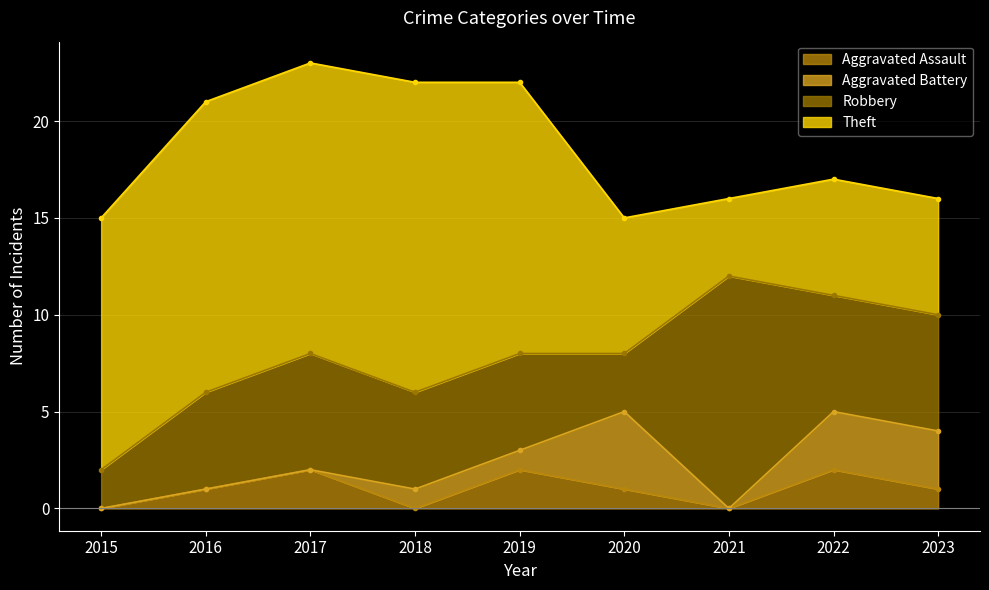

Reading left to right, extract all data points from this chart.

Aggravated Assault: 2015=0	2016=1	2017=2	2018=0	2019=2	2020=1	2021=0	2022=2	2023=1
Aggravated Battery: 2015=0	2016=0	2017=0	2018=1	2019=1	2020=4	2021=0	2022=3	2023=3
Robbery: 2015=2	2016=5	2017=6	2018=5	2019=5	2020=3	2021=12	2022=6	2023=6
Theft: 2015=13	2016=15	2017=15	2018=16	2019=14	2020=7	2021=4	2022=6	2023=6